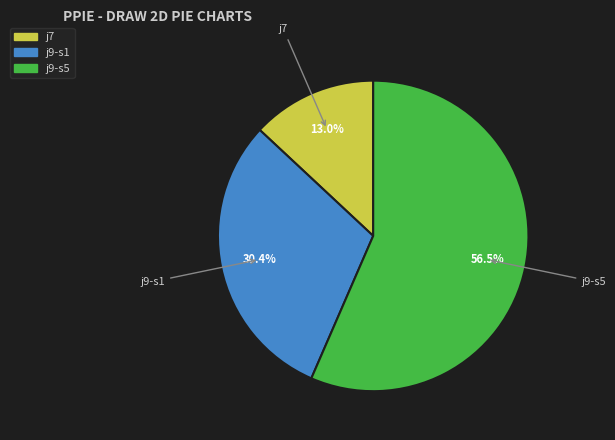

How many segments does this pie chart have?

3